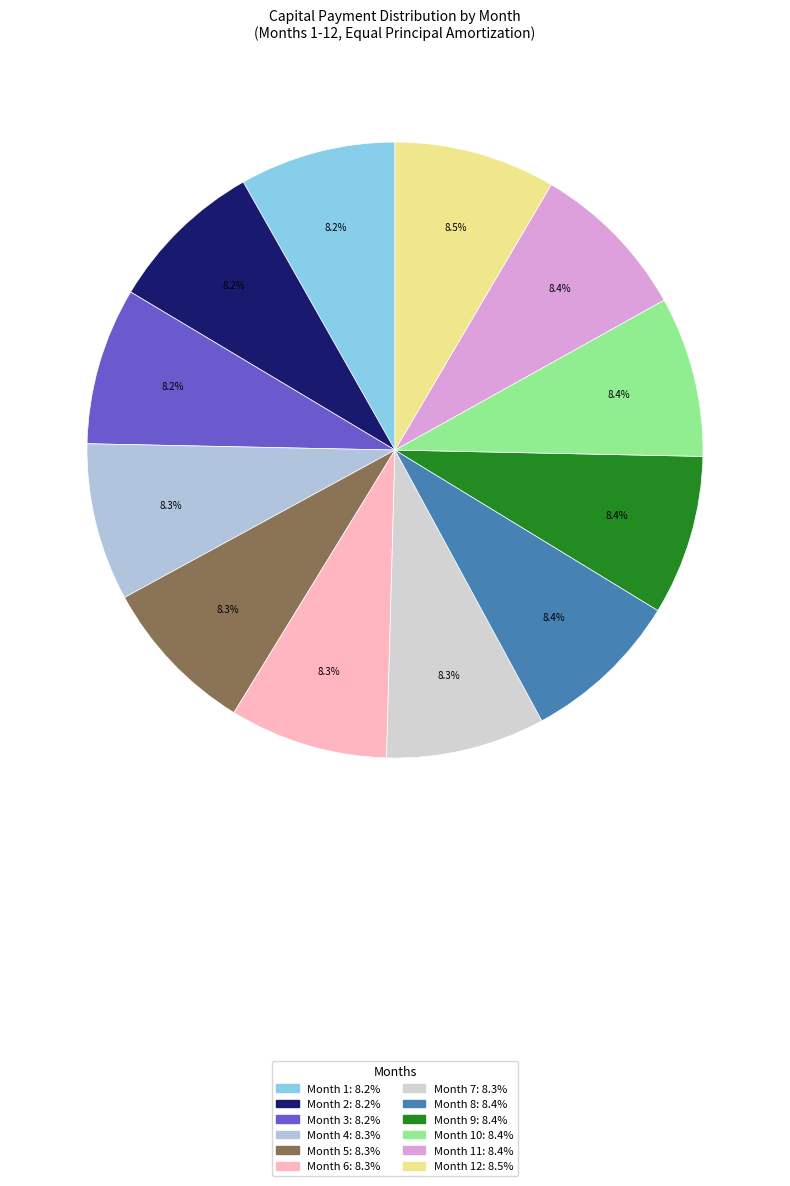

Does any single category account for the majority?

No